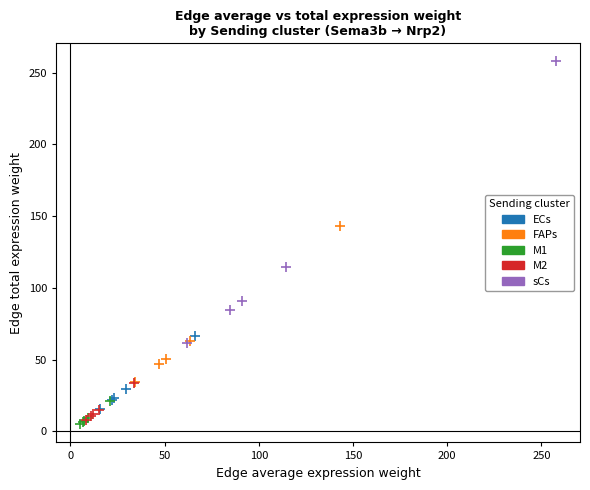

Which series contains the highest Y value?

sCs